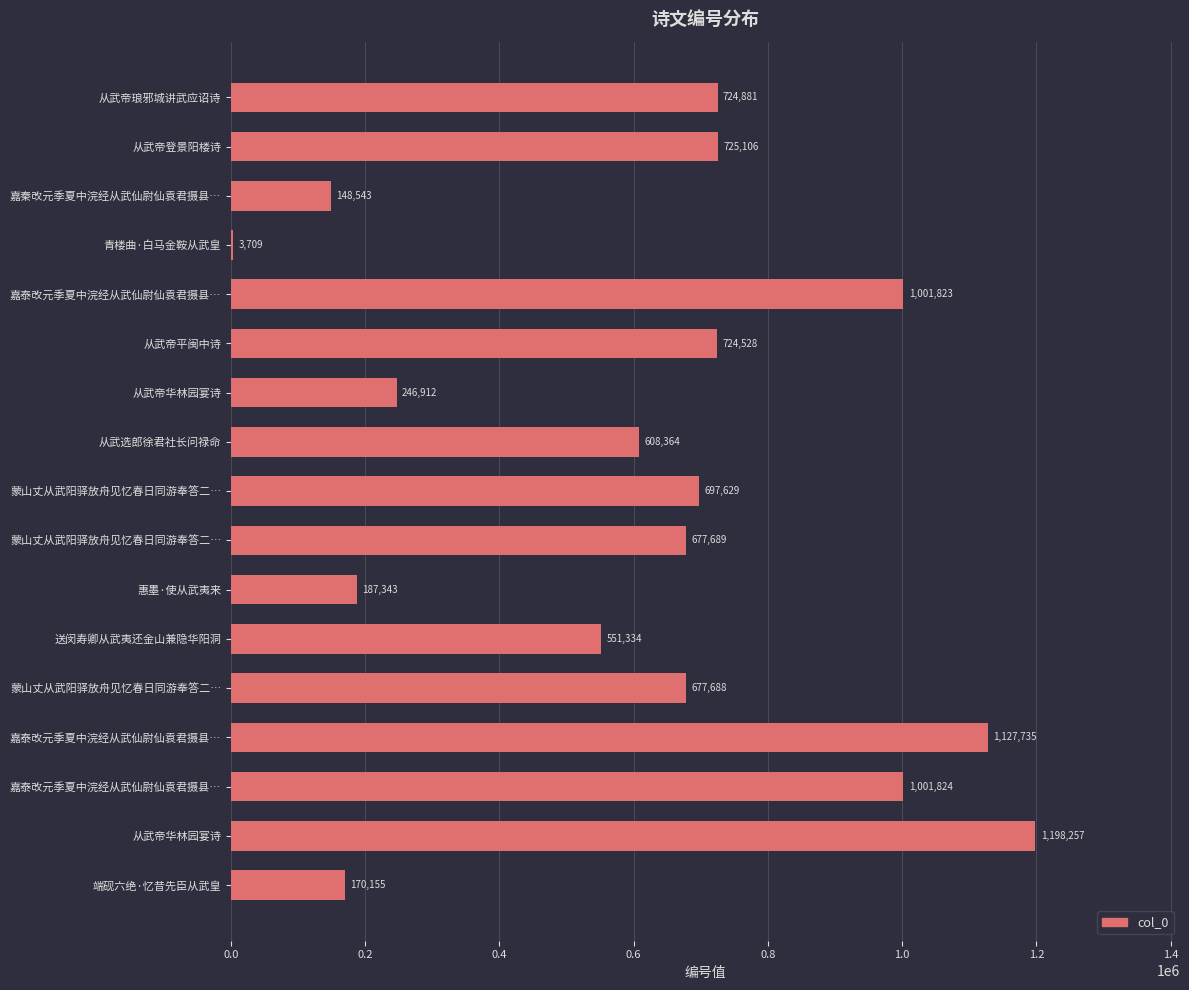

Are the bars horizontal?

Yes